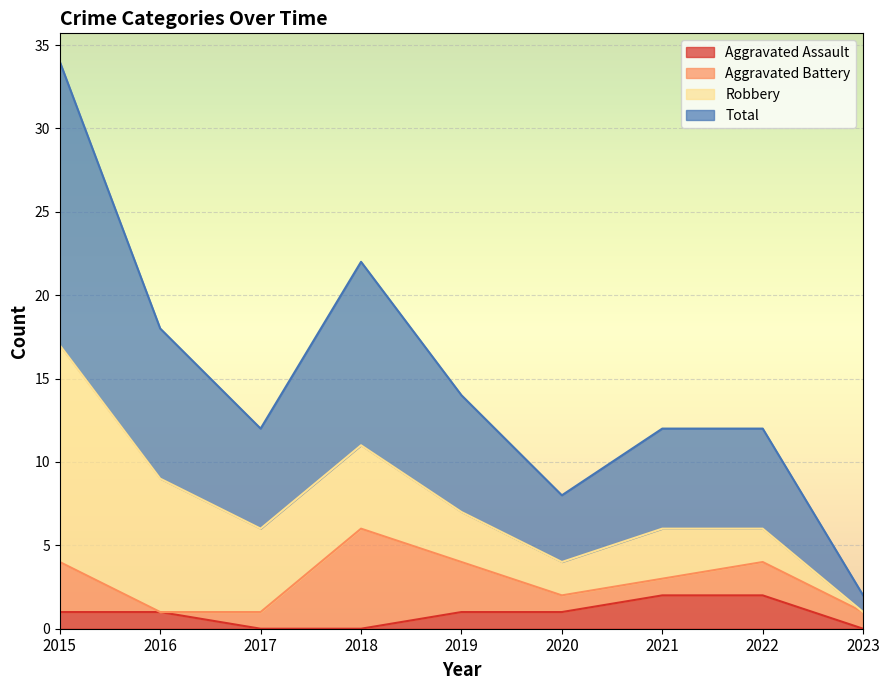

Is it true that Aggravated Assault equals 1 at 2020?

True